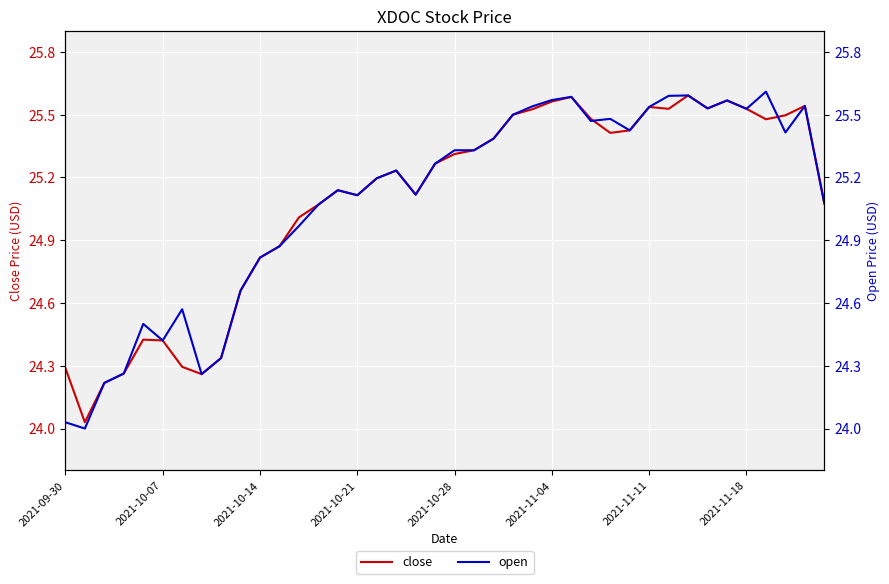

What are all the series names shown in the legend?

close, open